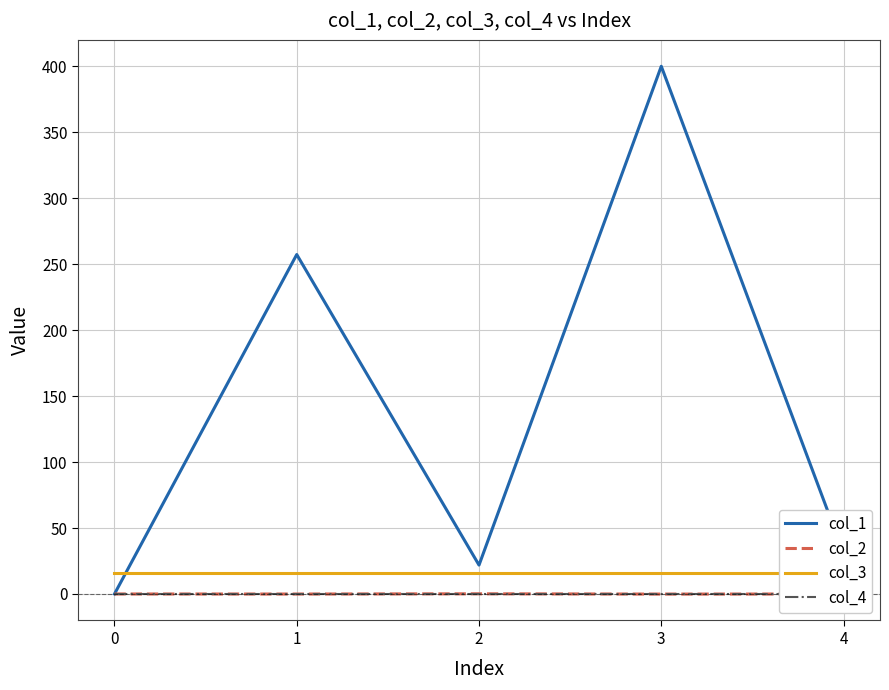

True or false: col_1 and col_4 cross at least once.

False